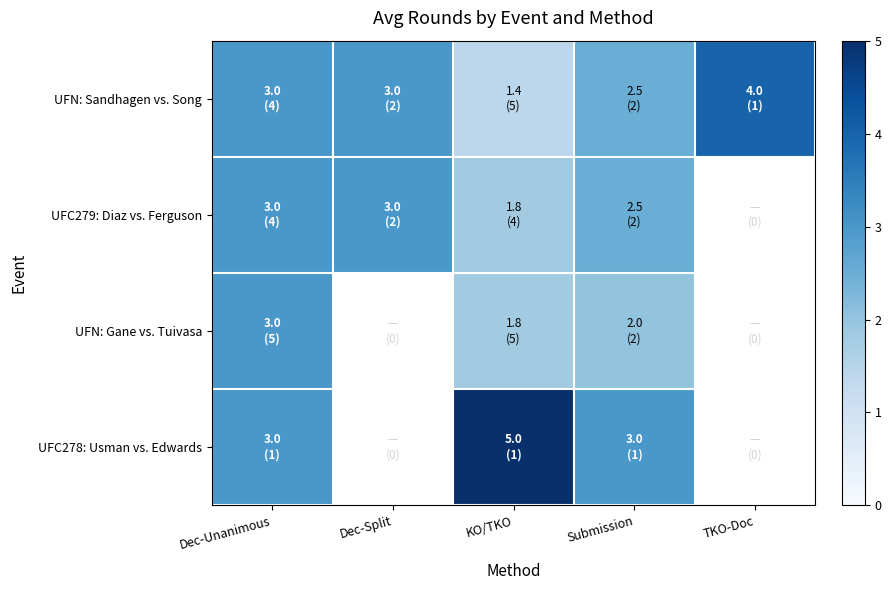

How many data points in UFN: Sandhagen vs. Song are above 3?

1